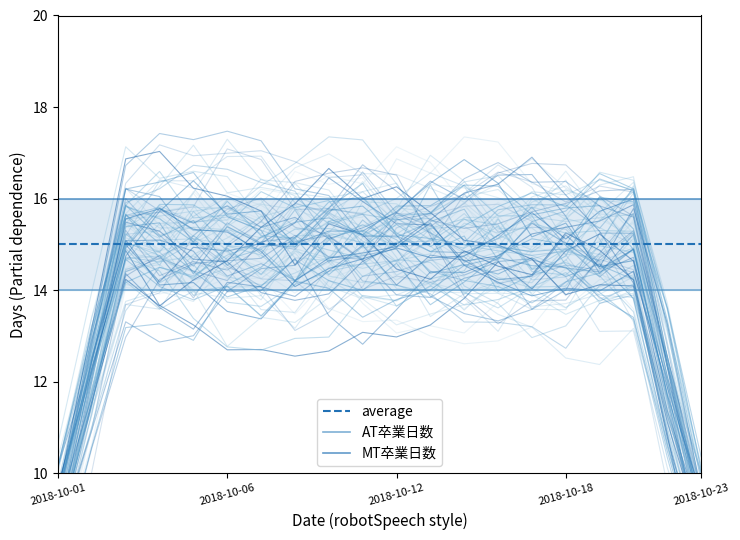

Which category has the lowest value across all series?

2018-10-01